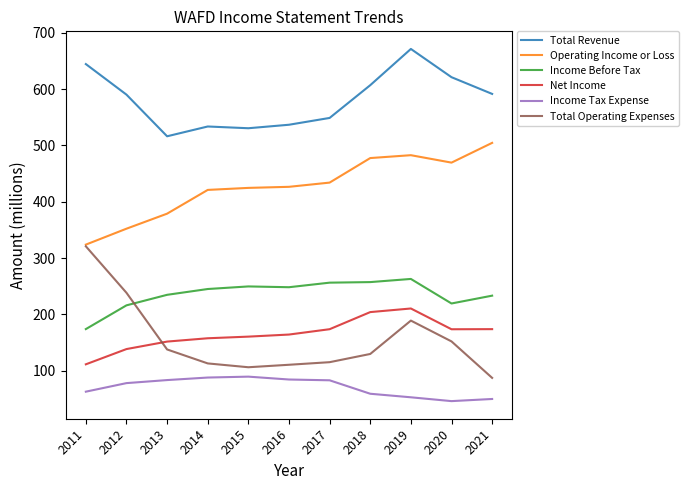

Which category has the lowest value in the Total Revenue series?

2013